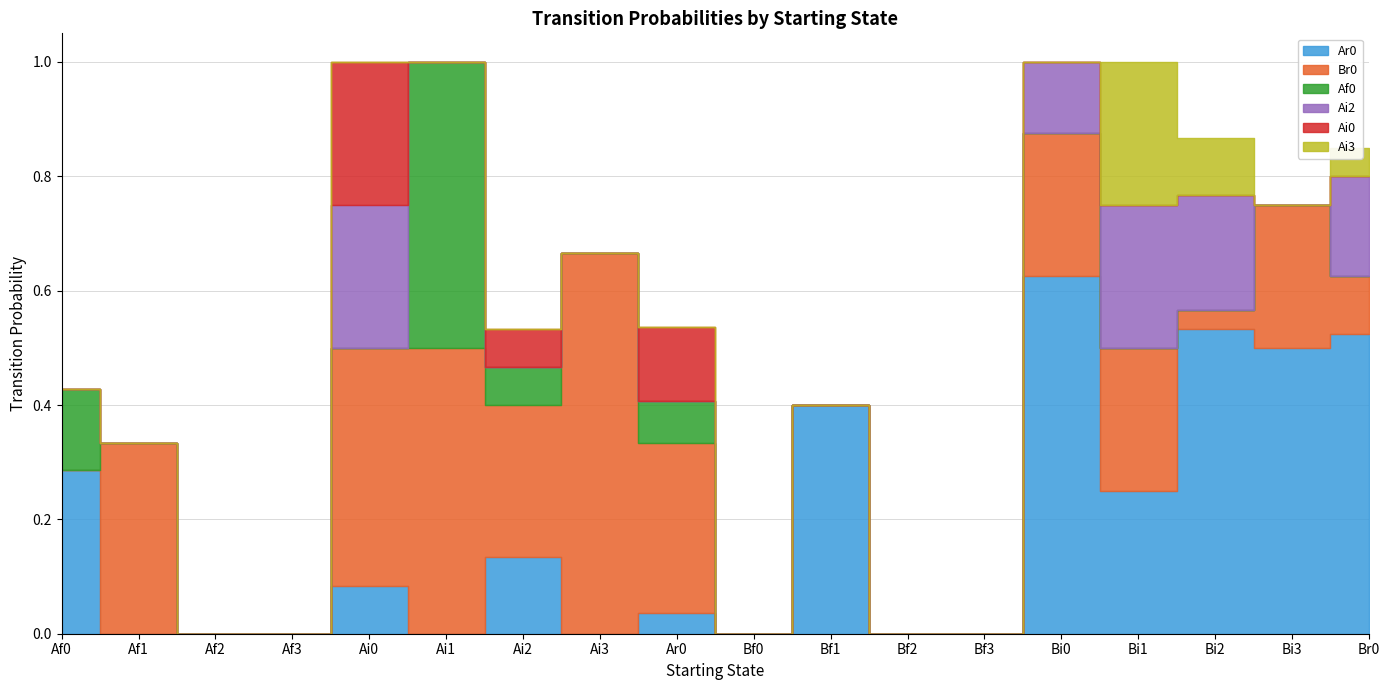

True or false: Ai2 and Ar0 cross at least once.

False